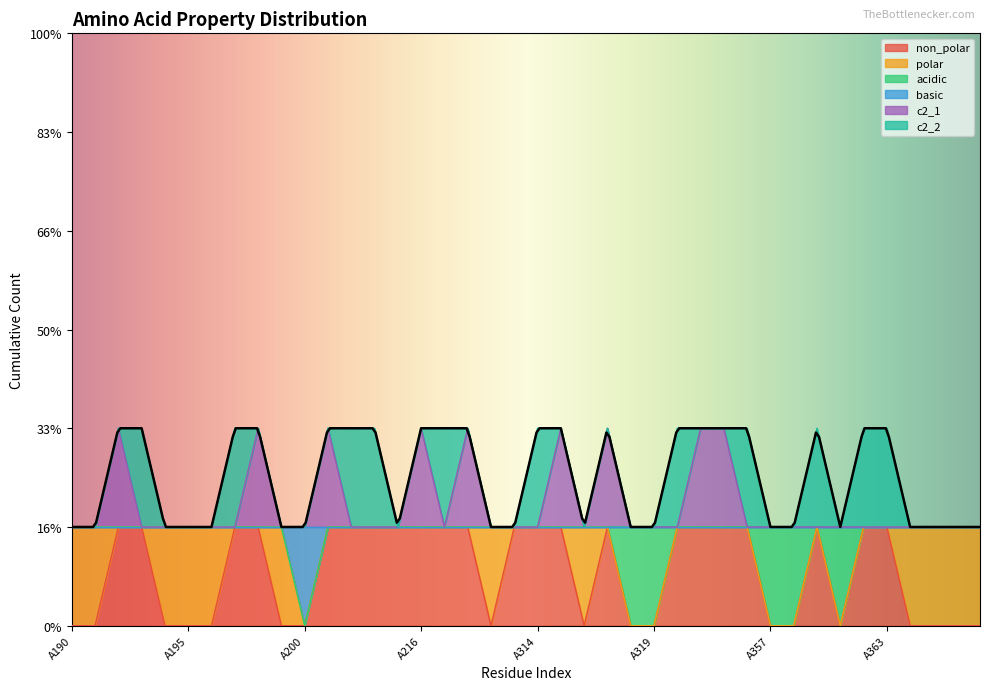

Which category has the highest value across all series?

A192